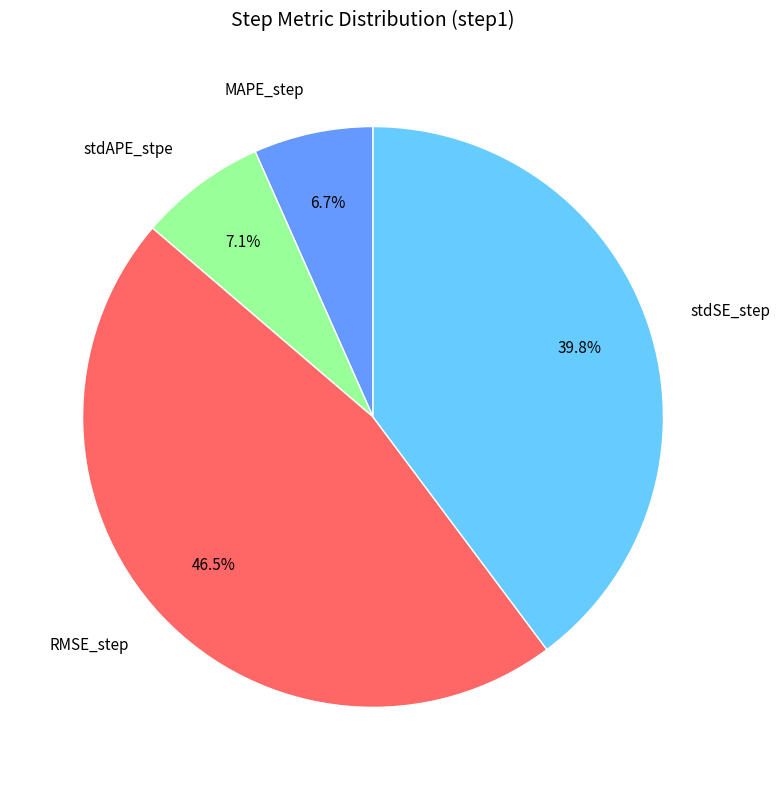

Which slice is the largest?

RMSE_step